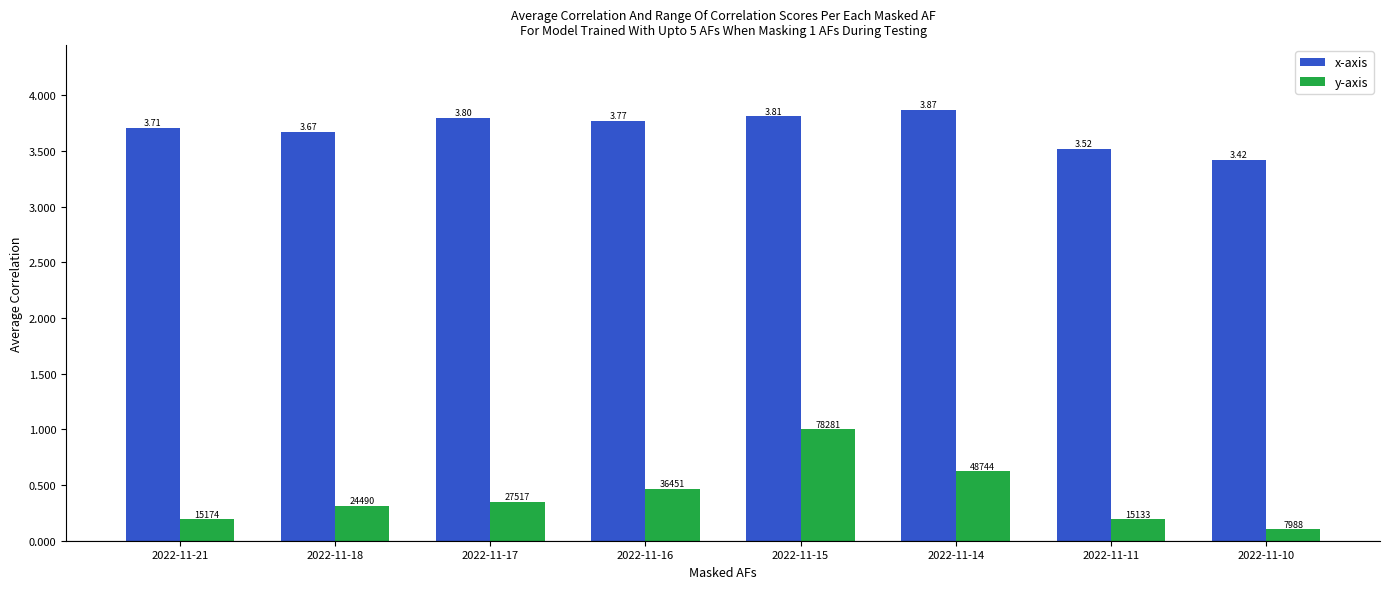

List the series in order of their peak value, highest first.

x-axis, y-axis